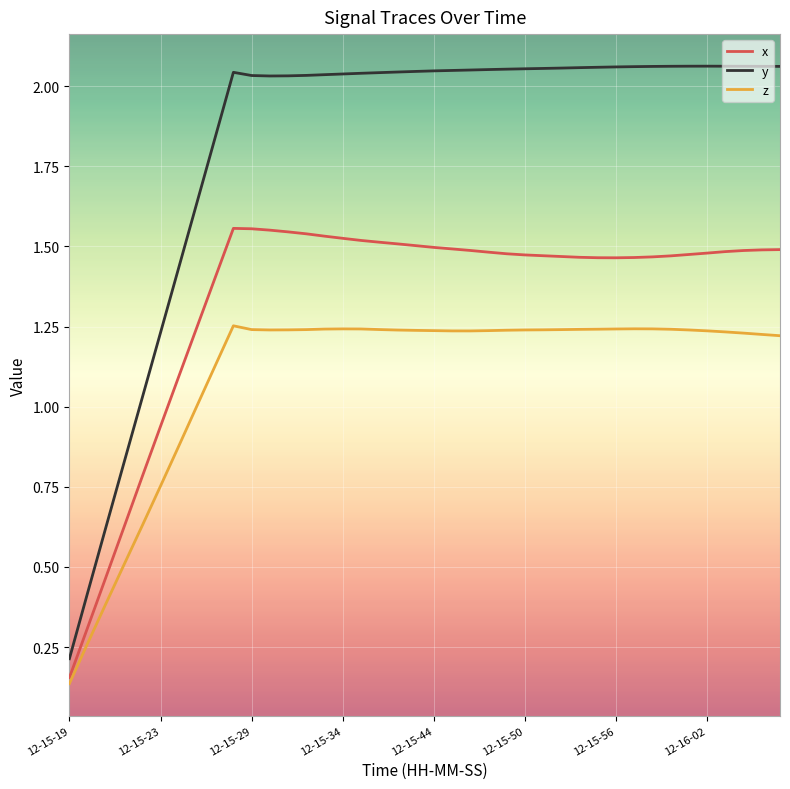

True or false: y and x cross at least once.

False